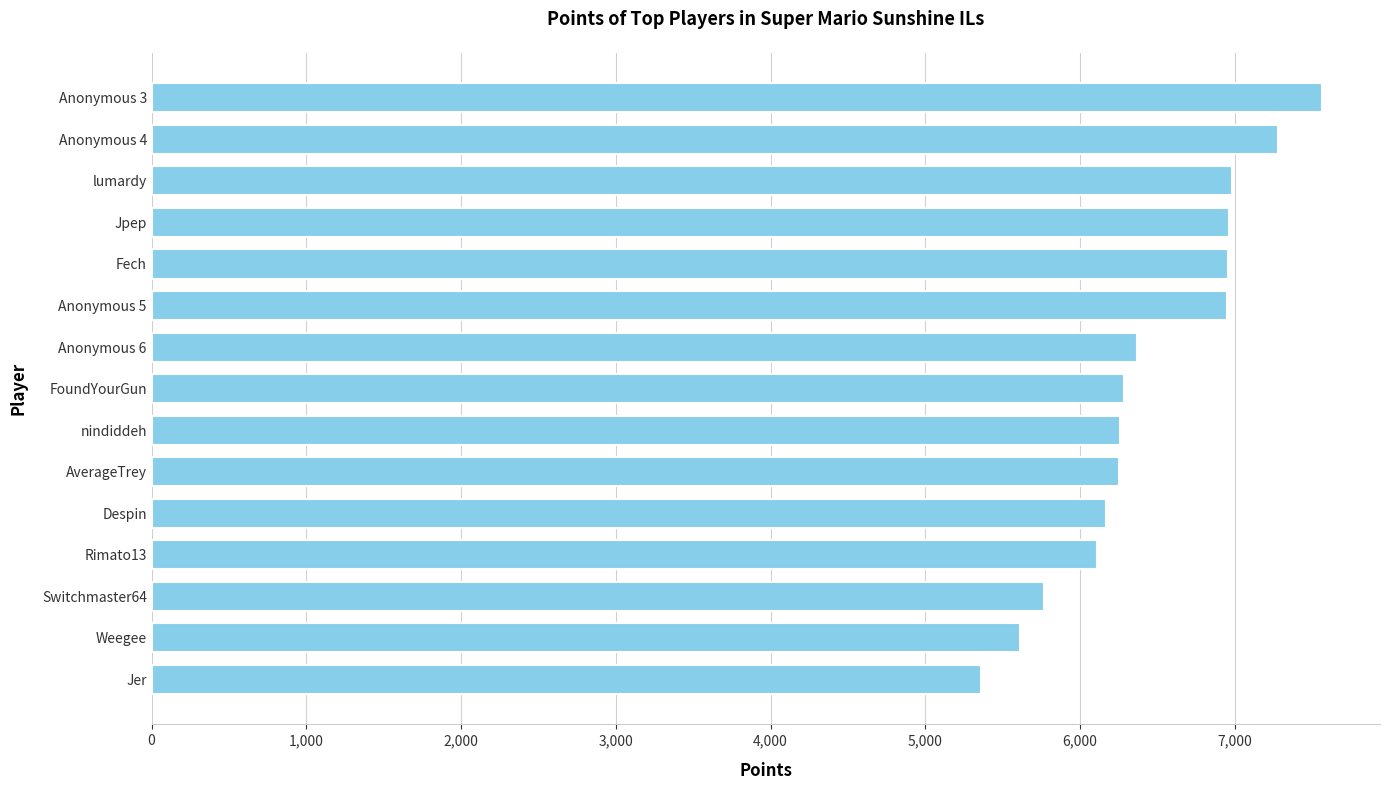

How many categories are shown in the chart?

15